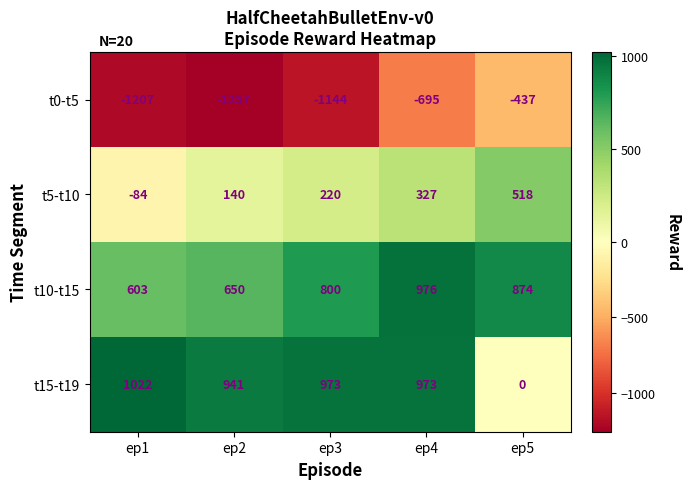

What is the total value across all series at ep1?

334